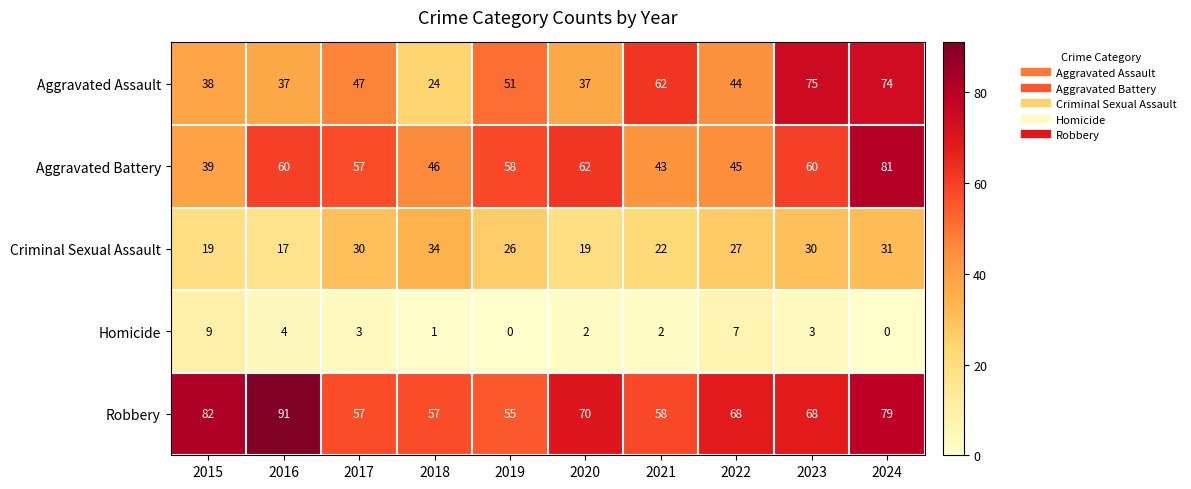

What is the approximate value of Criminal Sexual Assault at 2018, to the nearest 10?

30